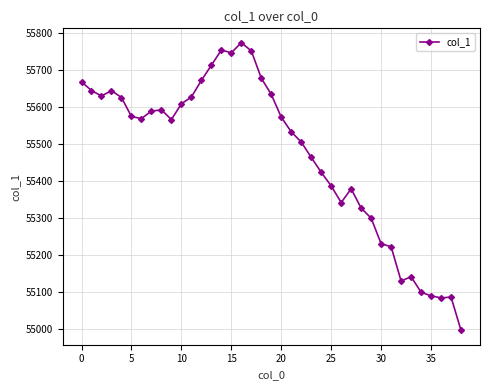

What is the value of the 22nd point from the left?

55532.7